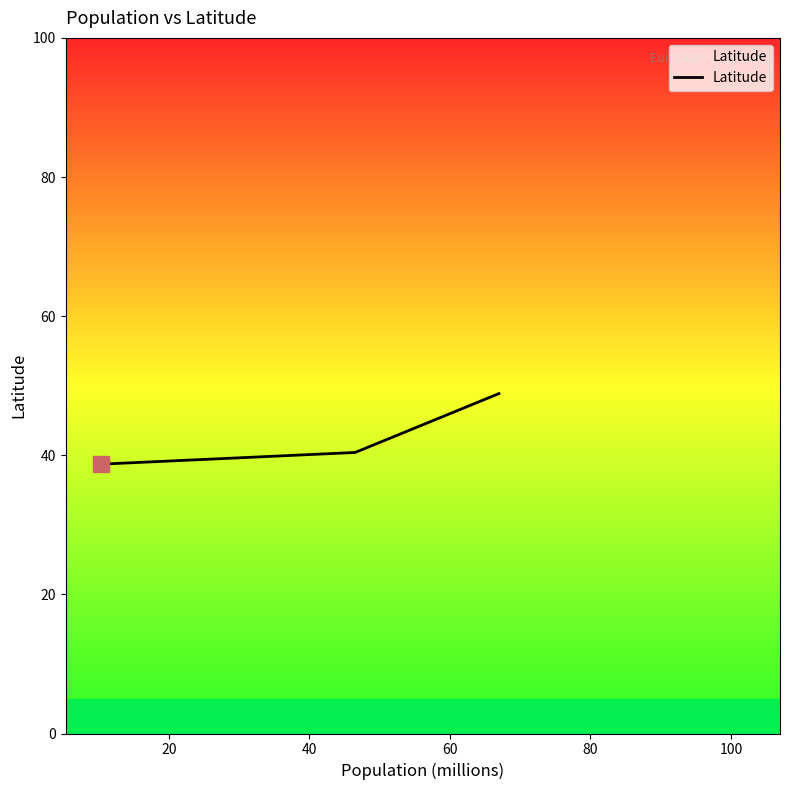

What position from the left is France?

3